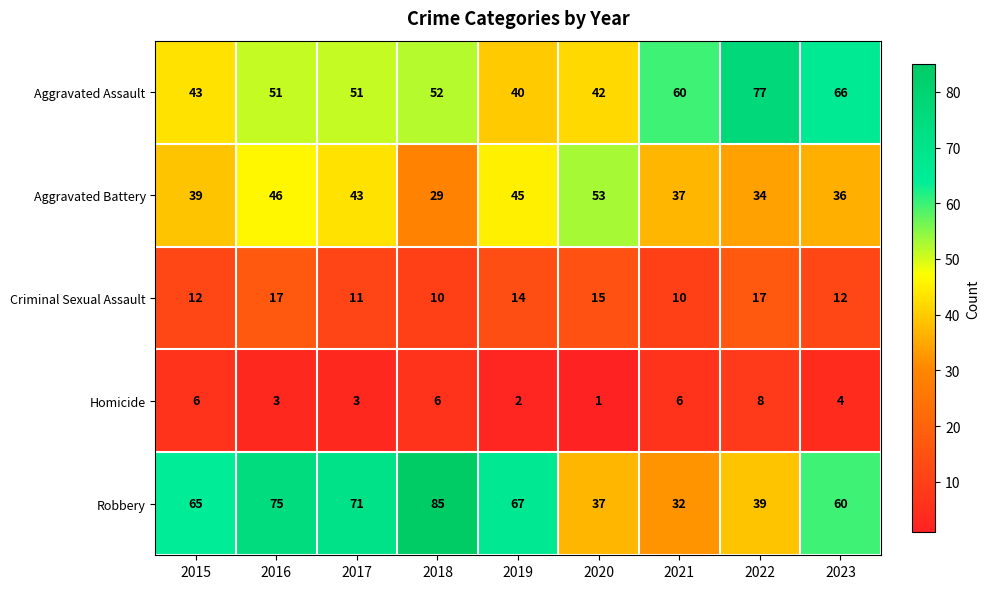

What is the difference between the maximum and second lowest values in the Criminal Sexual Assault series?

7